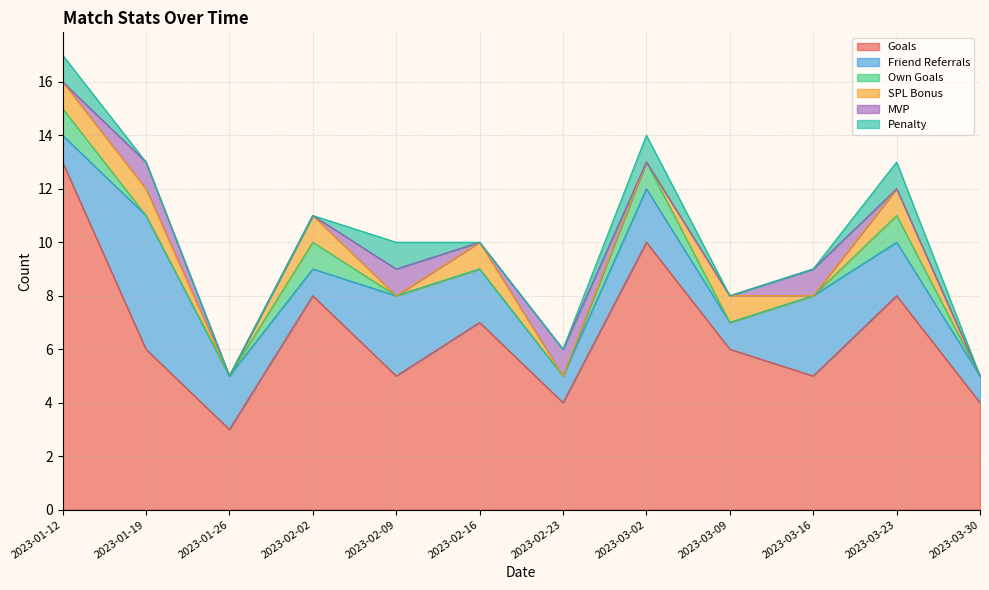

Reading left to right, what are all the values shown in this chart?

Goals: 2023-01-12=13	2023-01-19=6	2023-01-26=3	2023-02-02=8	2023-02-09=5	2023-02-16=7	2023-02-23=4	2023-03-02=10	2023-03-09=6	2023-03-16=5	2023-03-23=8	2023-03-30=4
Friend Referrals: 2023-01-12=1	2023-01-19=5	2023-01-26=2	2023-02-02=1	2023-02-09=3	2023-02-16=2	2023-02-23=1	2023-03-02=2	2023-03-09=1	2023-03-16=3	2023-03-23=2	2023-03-30=1
Own Goals: 2023-01-12=1	2023-01-19=0	2023-01-26=0	2023-02-02=1	2023-02-09=0	2023-02-16=0	2023-02-23=0	2023-03-02=1	2023-03-09=0	2023-03-16=0	2023-03-23=1	2023-03-30=0
SPL Bonus: 2023-01-12=1	2023-01-19=1	2023-01-26=0	2023-02-02=1	2023-02-09=0	2023-02-16=1	2023-02-23=0	2023-03-02=0	2023-03-09=1	2023-03-16=0	2023-03-23=1	2023-03-30=0
MVP: 2023-01-12=0	2023-01-19=1	2023-01-26=0	2023-02-02=0	2023-02-09=1	2023-02-16=0	2023-02-23=1	2023-03-02=0	2023-03-09=0	2023-03-16=1	2023-03-23=0	2023-03-30=0
Penalty: 2023-01-12=1	2023-01-19=0	2023-01-26=0	2023-02-02=0	2023-02-09=1	2023-02-16=0	2023-02-23=0	2023-03-02=1	2023-03-09=0	2023-03-16=0	2023-03-23=1	2023-03-30=0